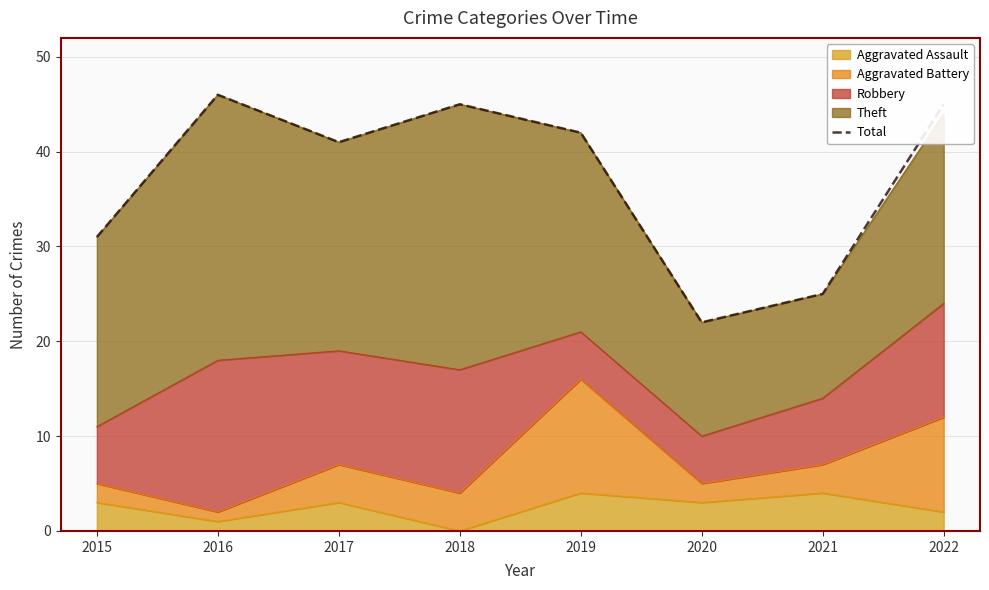

Between 2015 and 2017, which is larger?

2017